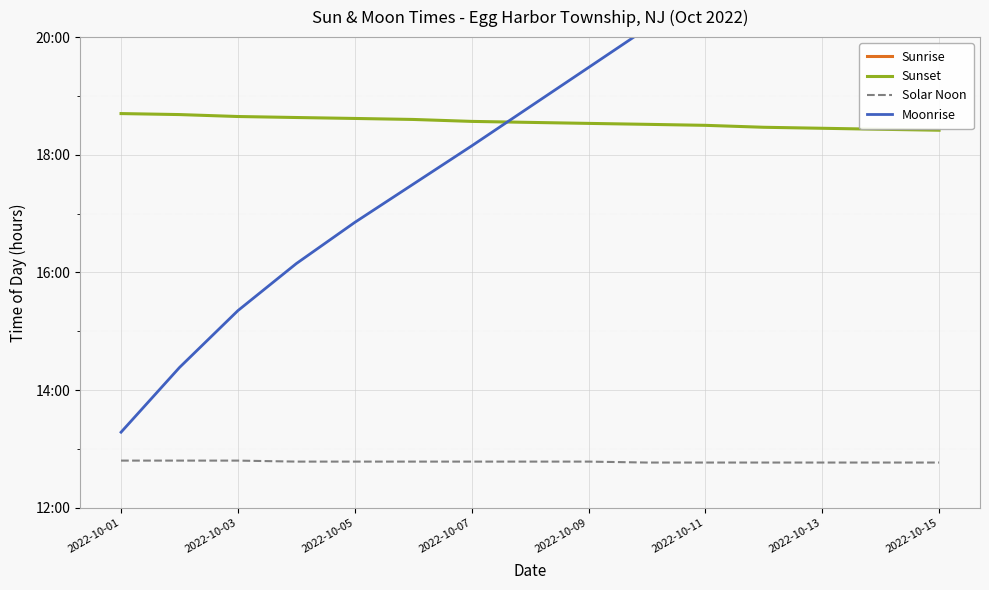

Rank the series at 9 from lowest to highest value.

Sunrise, Solar Noon, Sunset, Moonrise